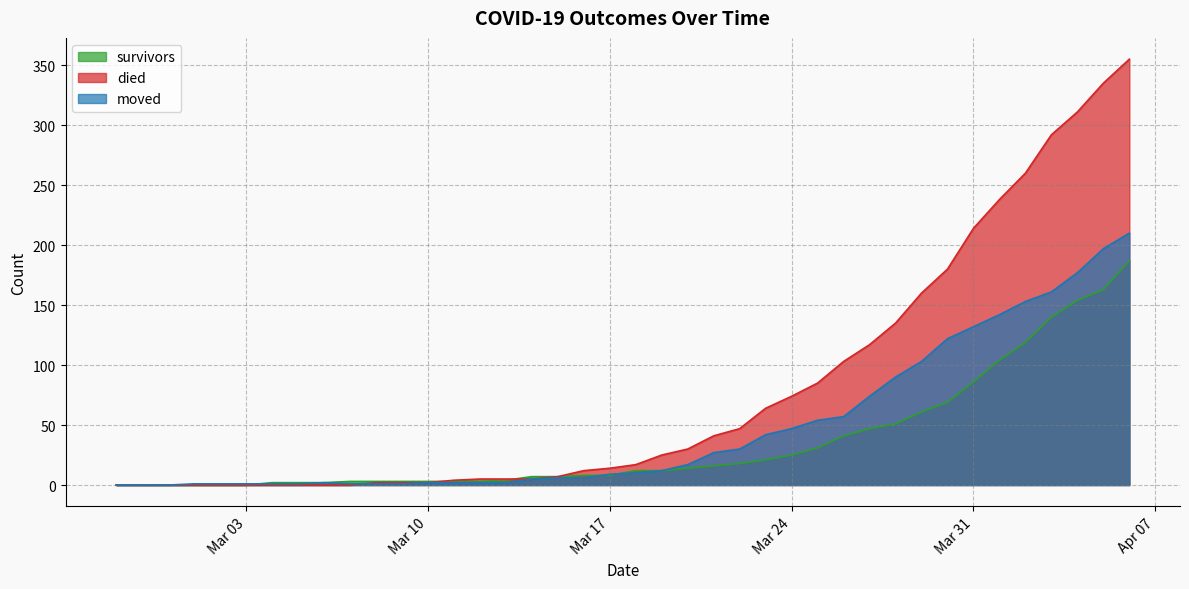

What is the spread (max minus min) of values at 2020-03-11?

2